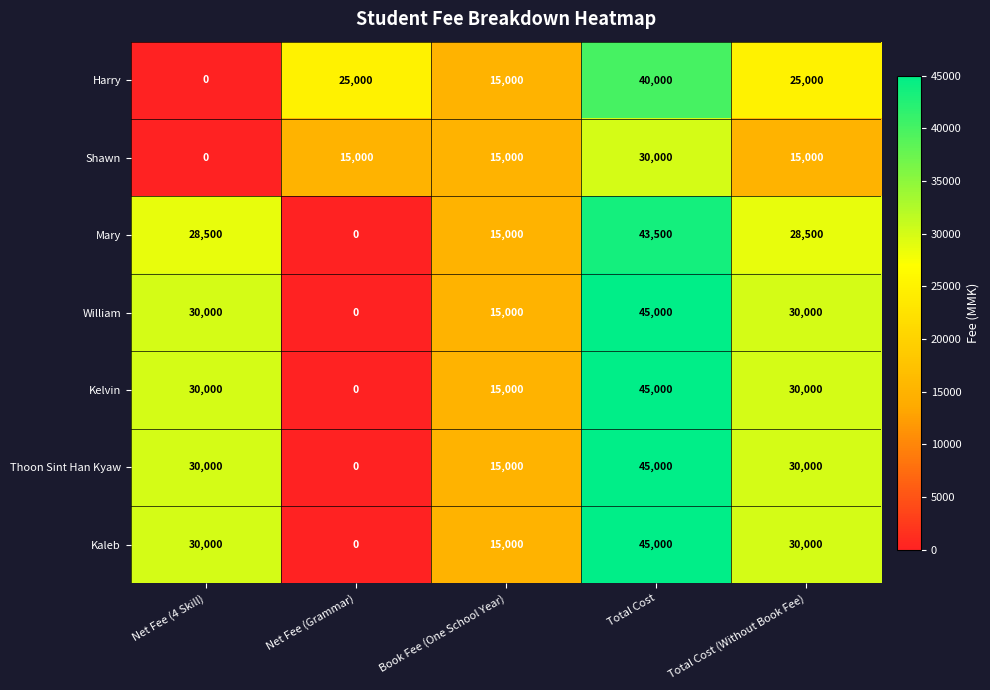

What is the sum of the Kaleb values at Total Cost (Without Book Fee) and Net Fee (4 Skill)?

60000